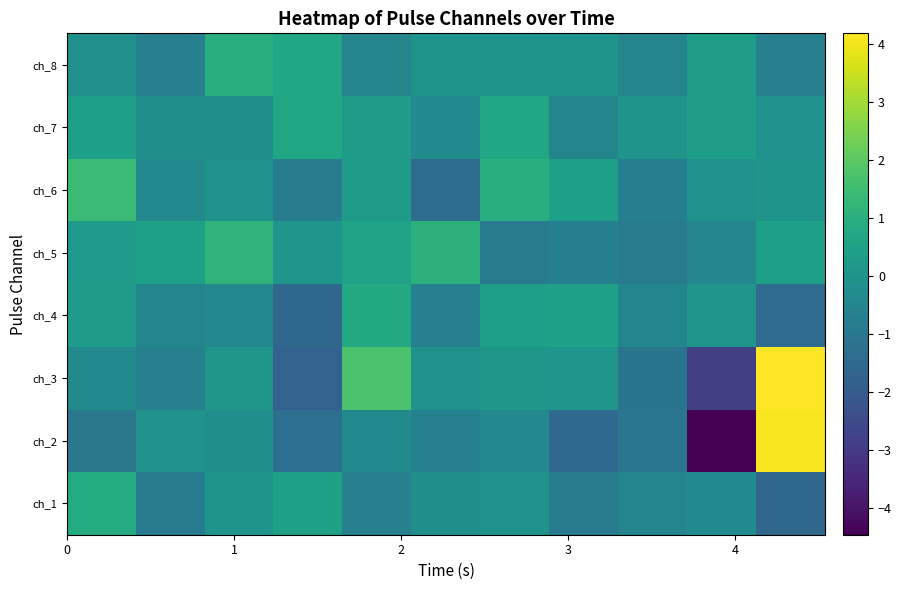

List the series in order of their peak value, highest first.

ch_3, ch_2, ch_6, ch_5, ch_8, ch_1, ch_4, ch_7